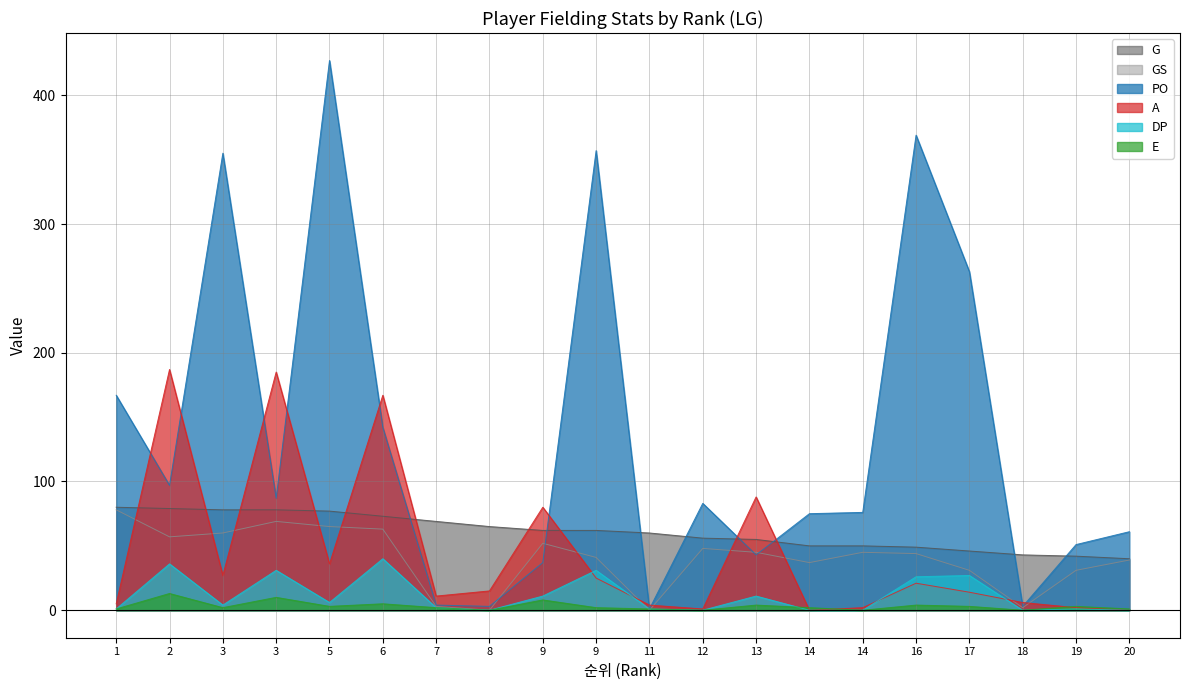

True or false: E has more than 2 interior local peaks.

True